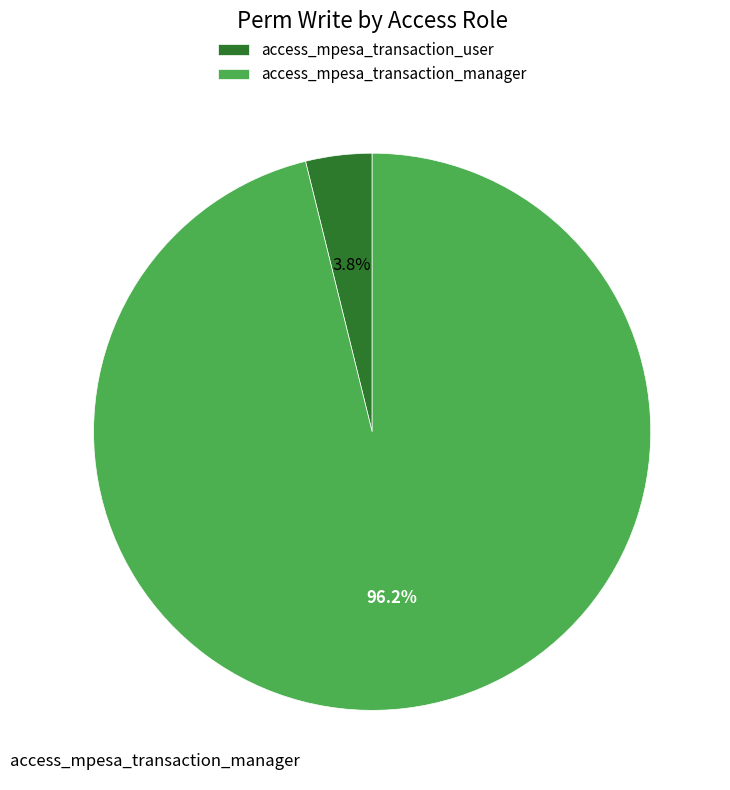

How many slices are in this pie chart?

2